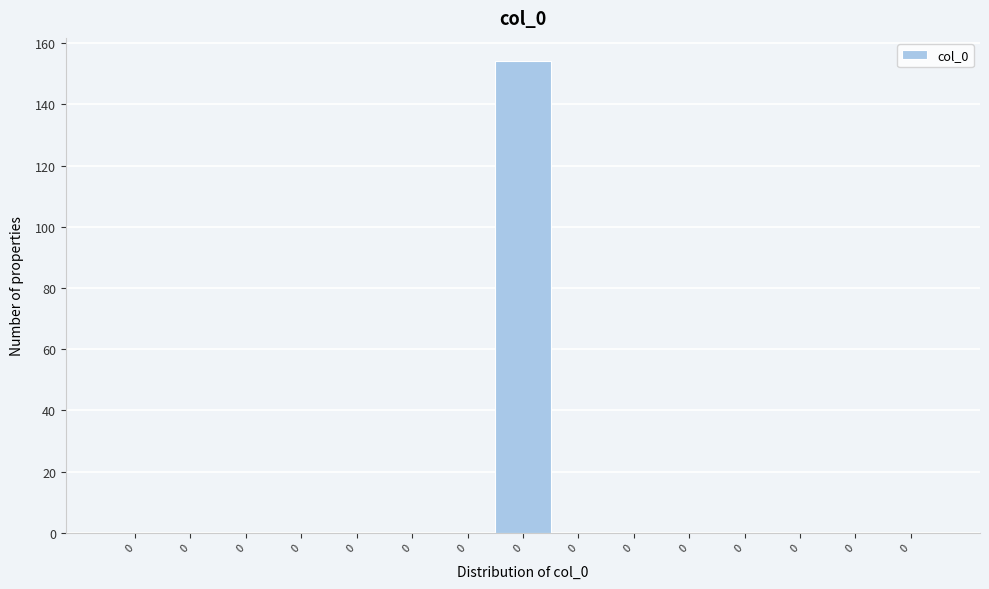

Are the bars horizontal?

No